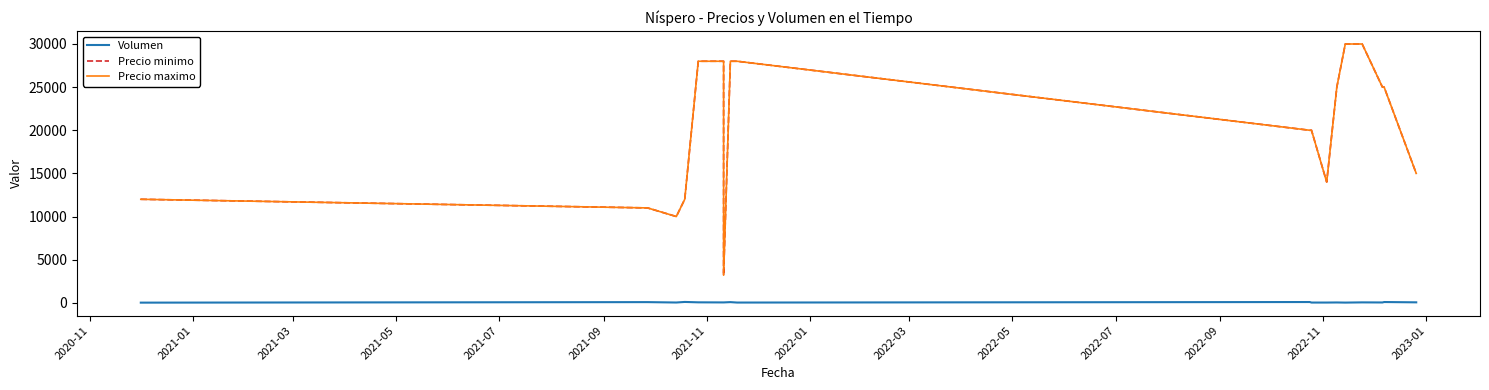

The Precio minimo series shows 12000 at 2020-11. True or false?

True